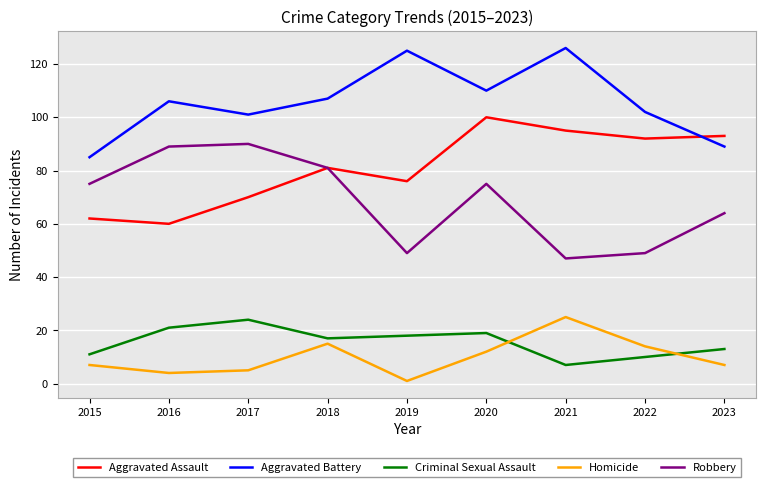

The value of Robbery at 2022 is 49. True or false?

True